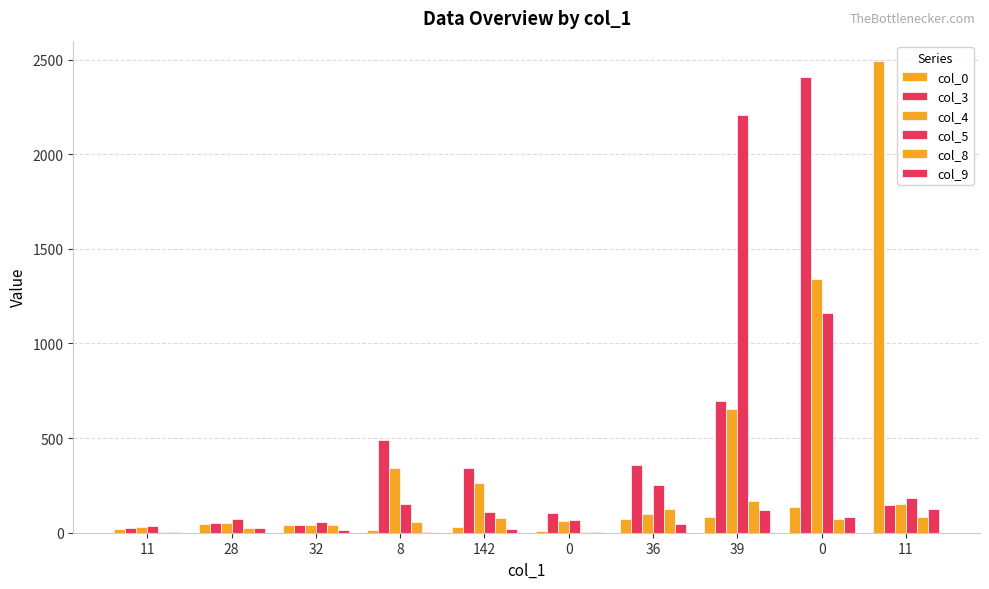

Between 28 and 32, which is larger?

28